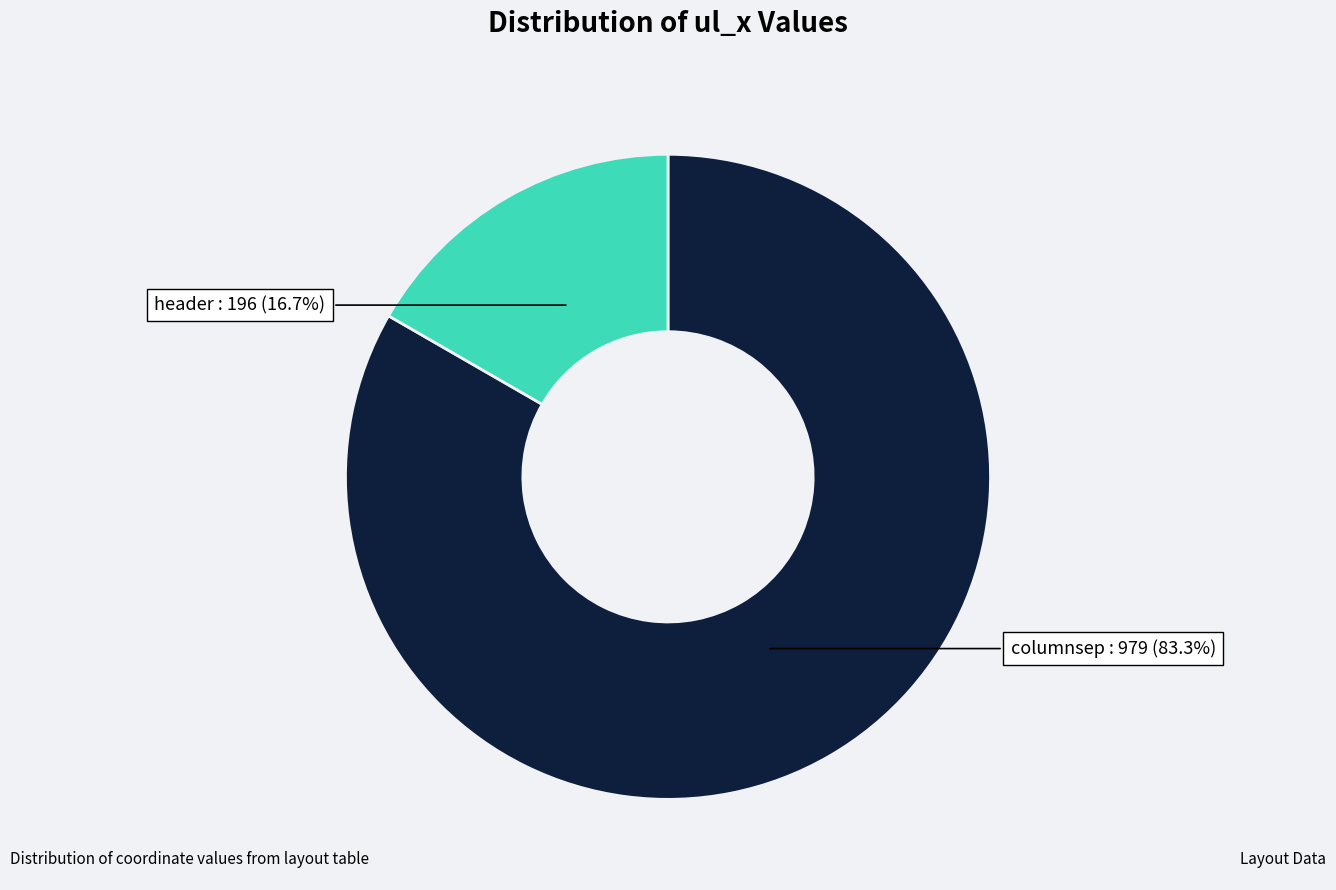

To the nearest percent, what is the difference between the header and columnsep slice percentages?

67%